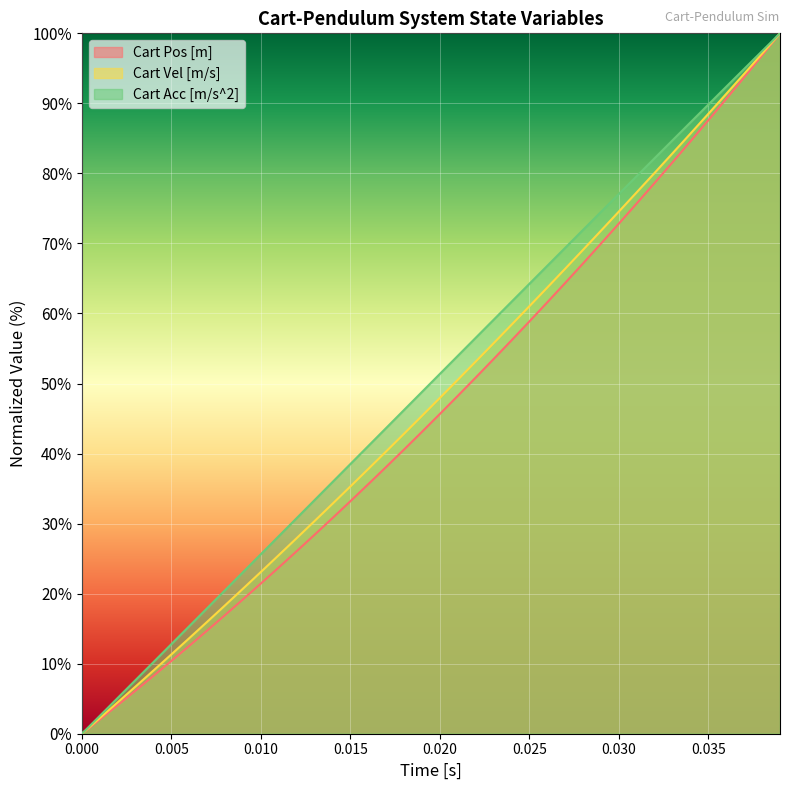

What are all the series names shown in the legend?

Cart Pos [m], Cart Vel [m/s], Cart Acc [m/s^2]